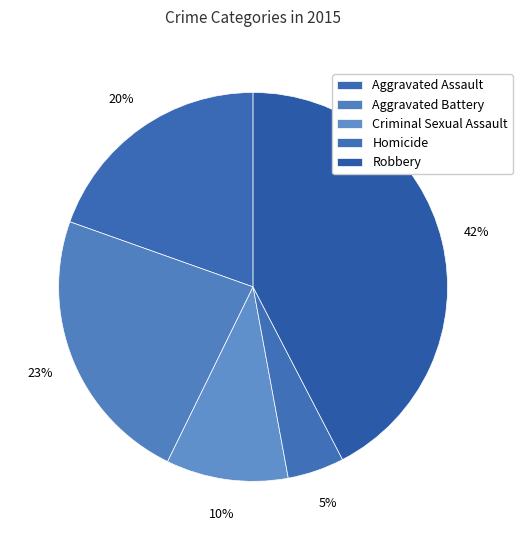

To the nearest percent, what is the combined percentage of Criminal Sexual Assault and Aggravated Battery?

33%